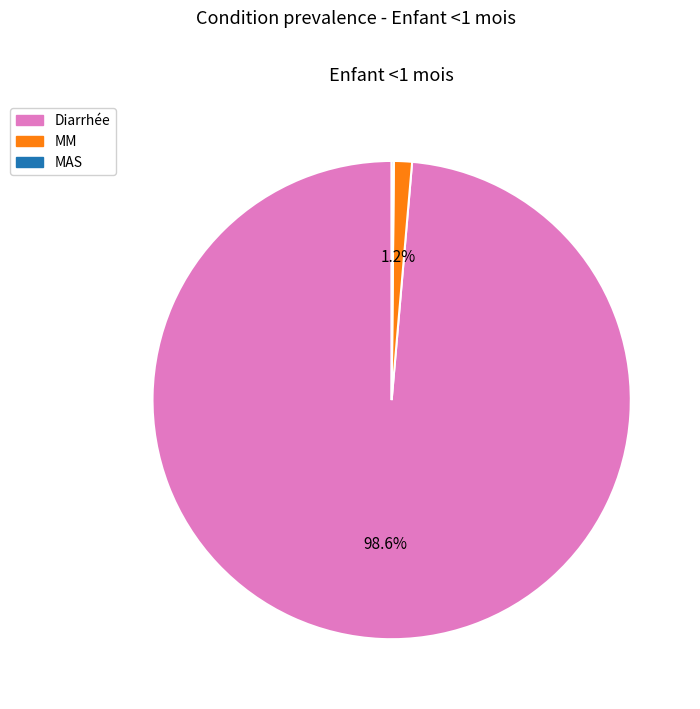

How much of the chart is everything except MM?

98.8%